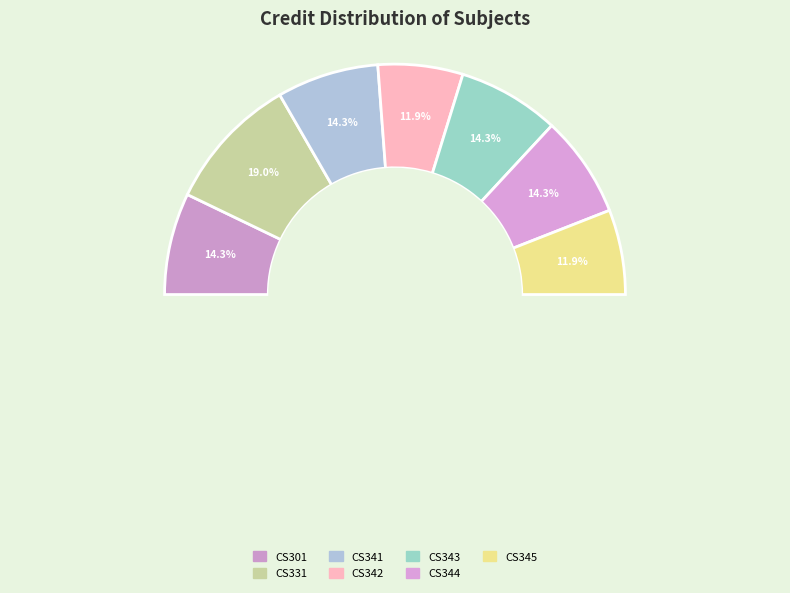

Rank the categories by value from highest to lowest.

CS331, CS301, CS341, CS343, CS344, CS342, CS345